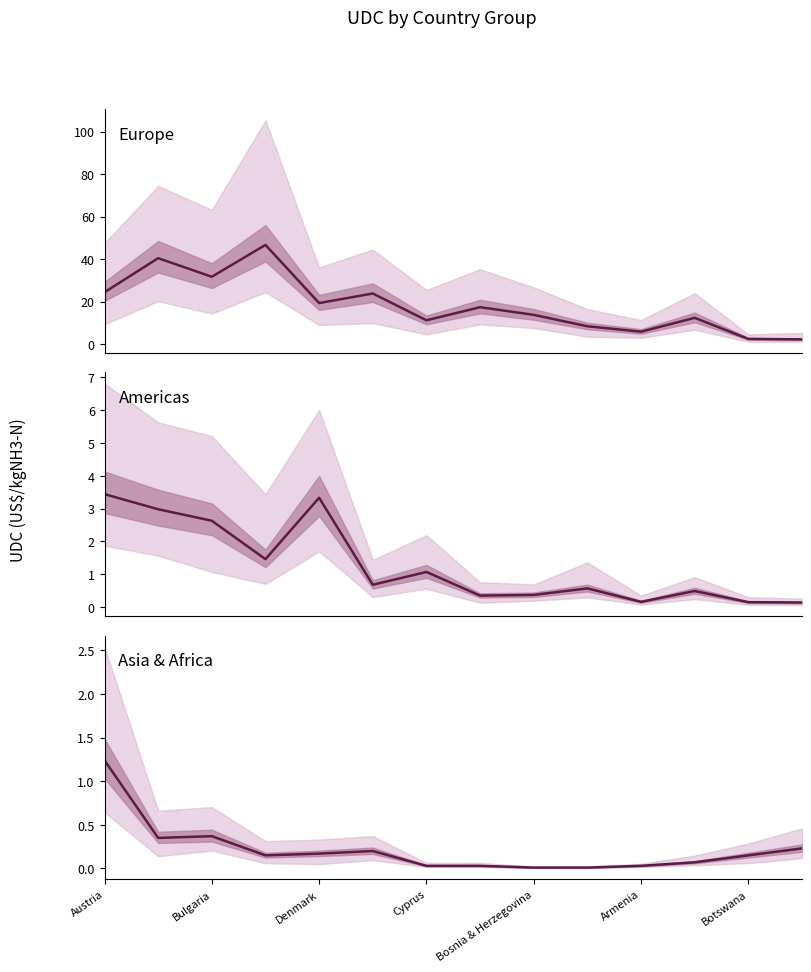

Which series has the widest spread of values?

Europe median